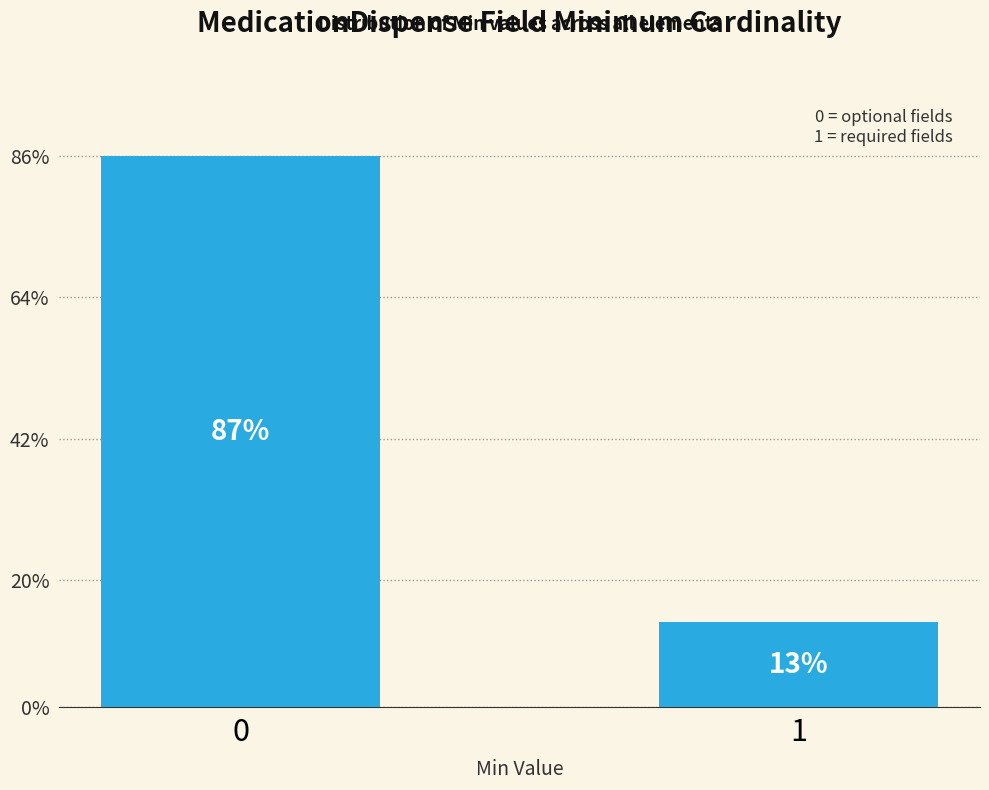

Does the chart contain any negative values?

No